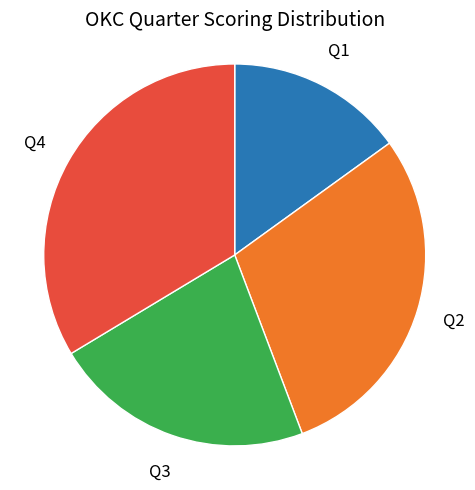

Is the sum of Q1 and Q4 greater than half?

No